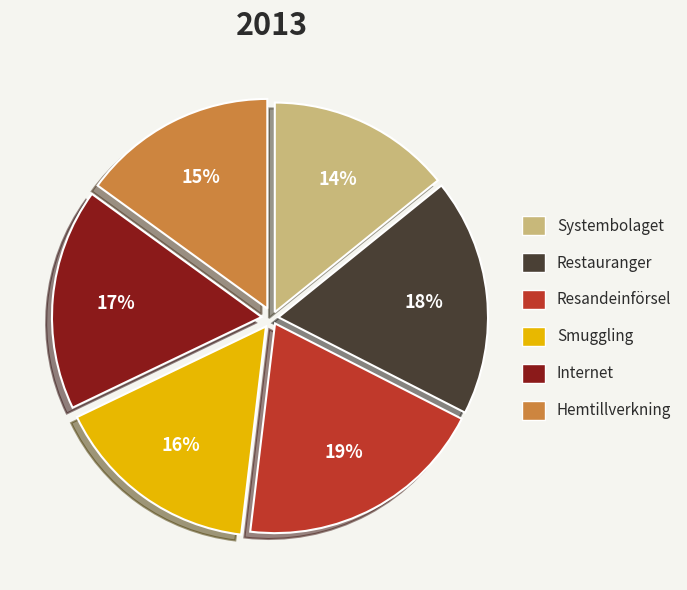

Is there a majority slice in this chart?

No